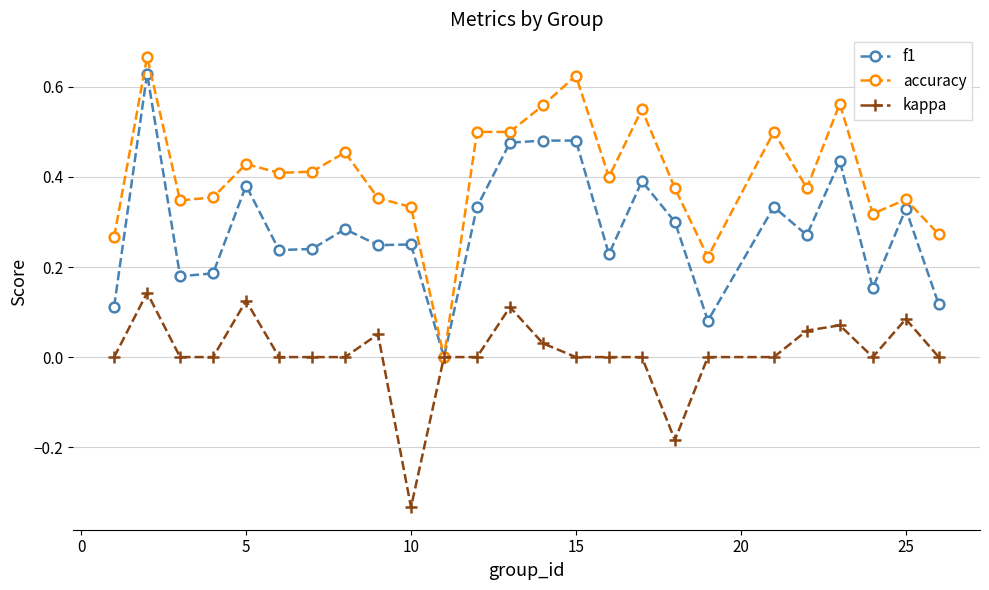

Which series has the largest total across all categories?

accuracy